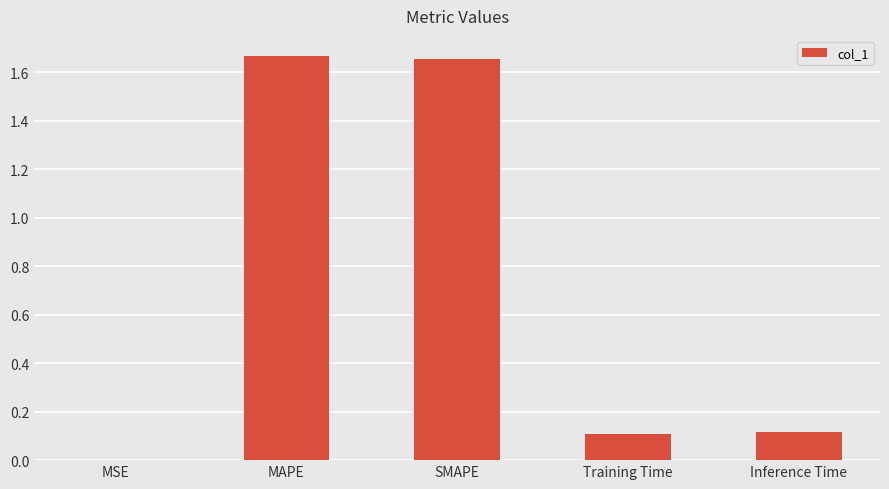

Which has a higher value, MSE or Training Time?

Training Time